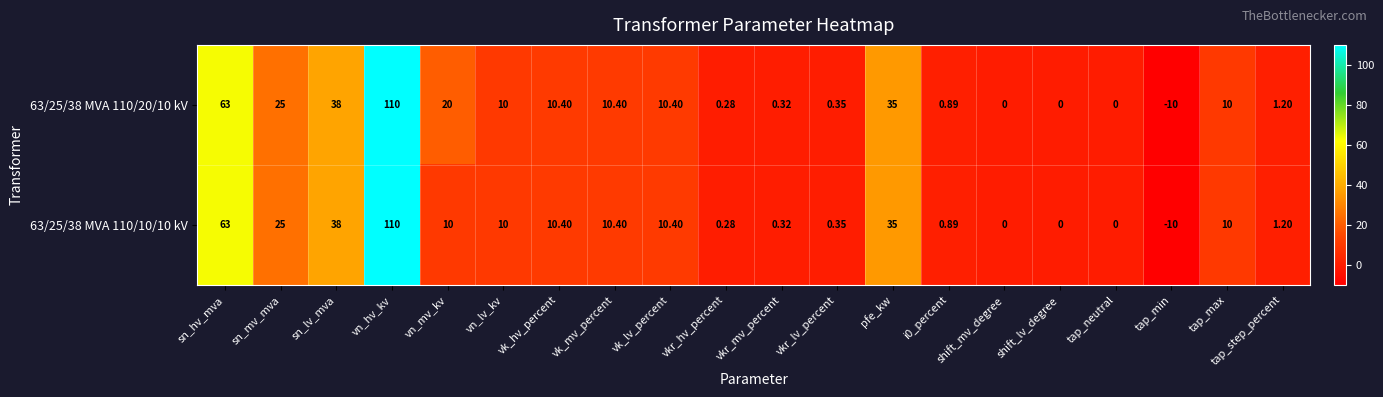

How many distinct data groups are displayed?

2